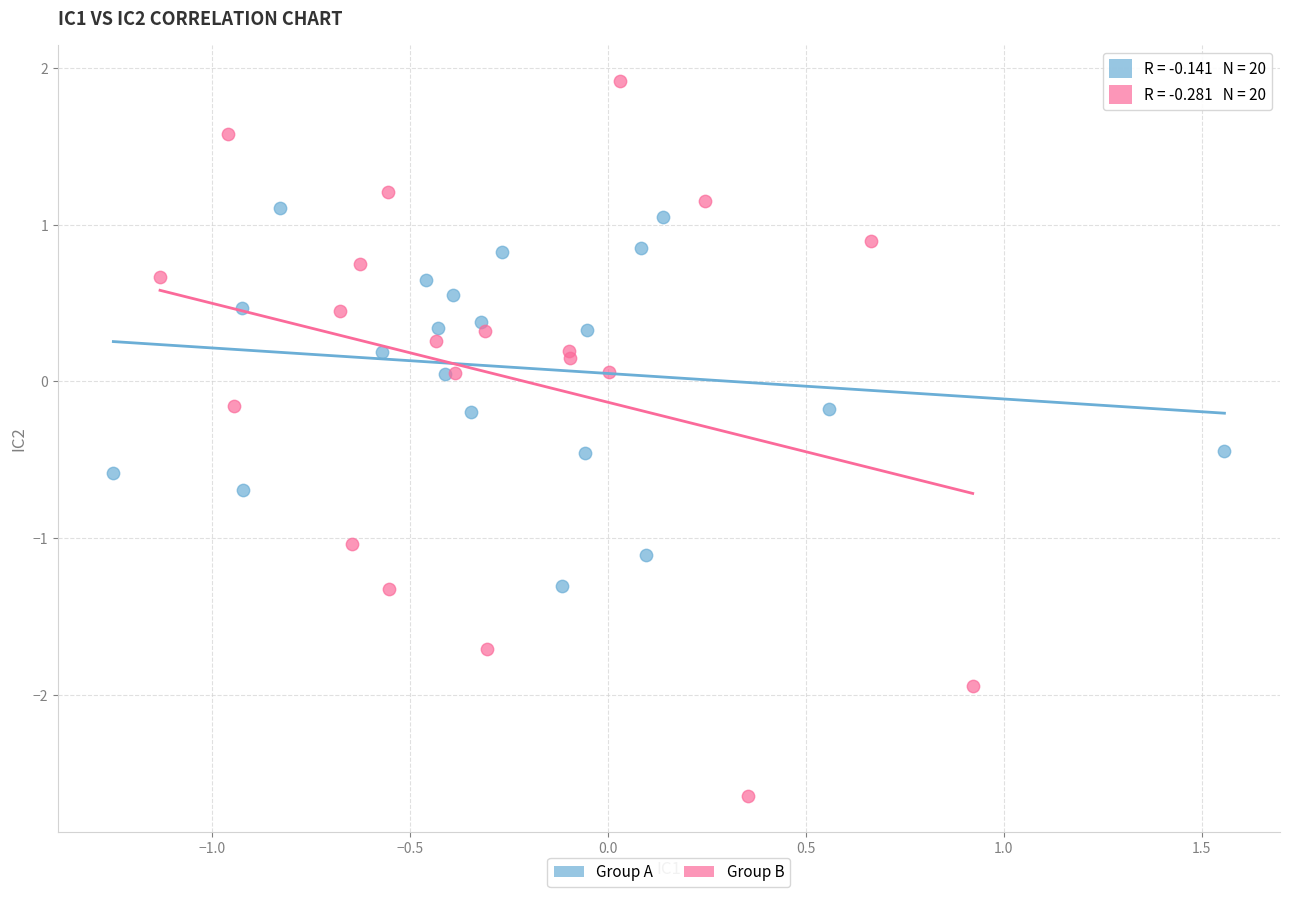

Which series reaches the minimum Y coordinate?

Group B